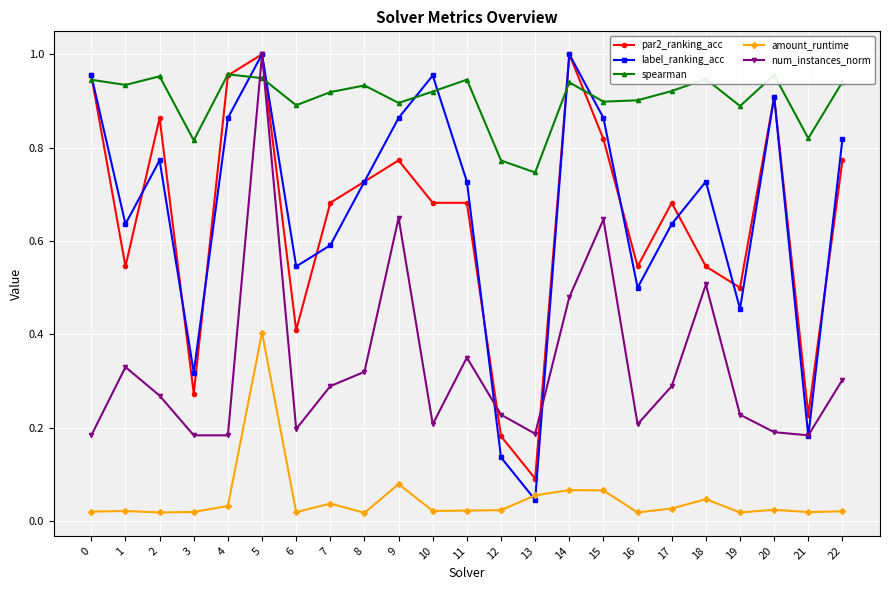

Which series has the largest range (max minus min)?

label_ranking_acc